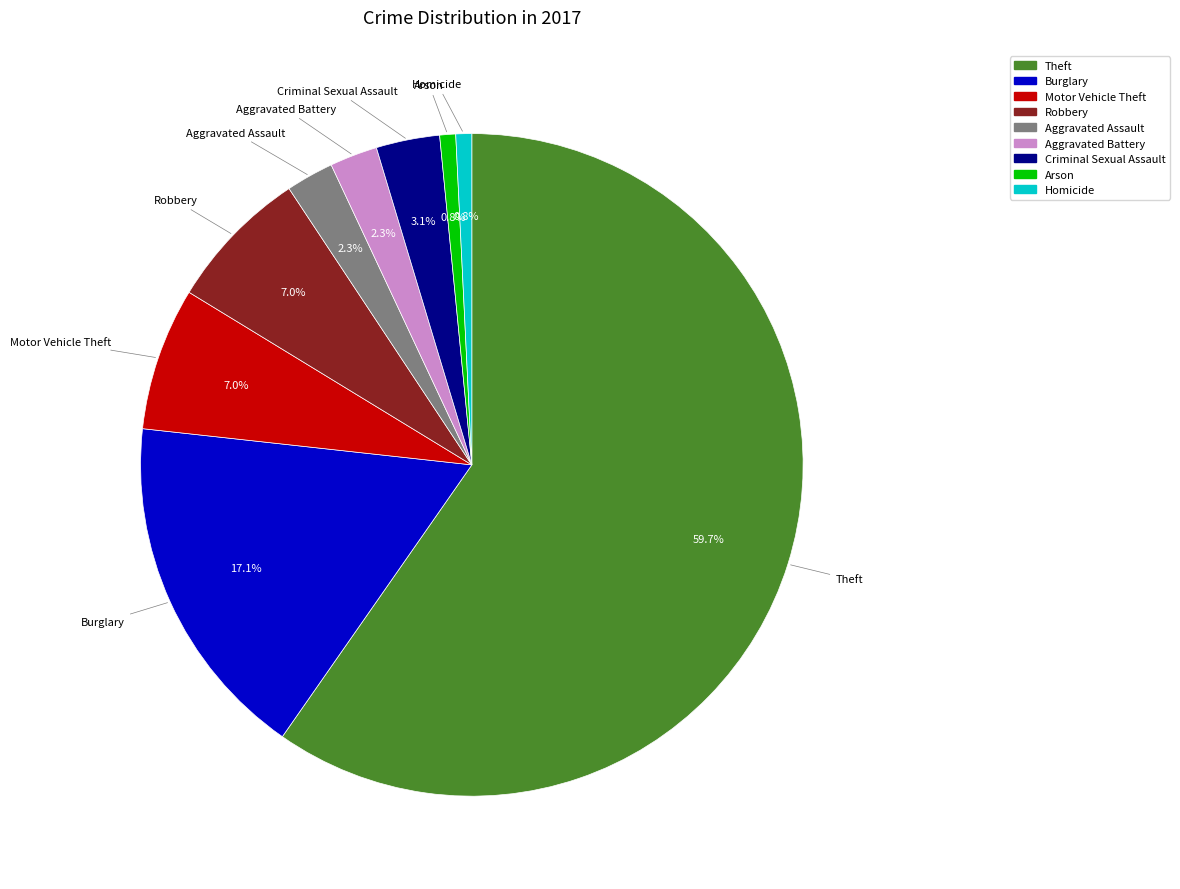

What is the ratio of the value at Aggravated Battery to the value at Arson?

3.0